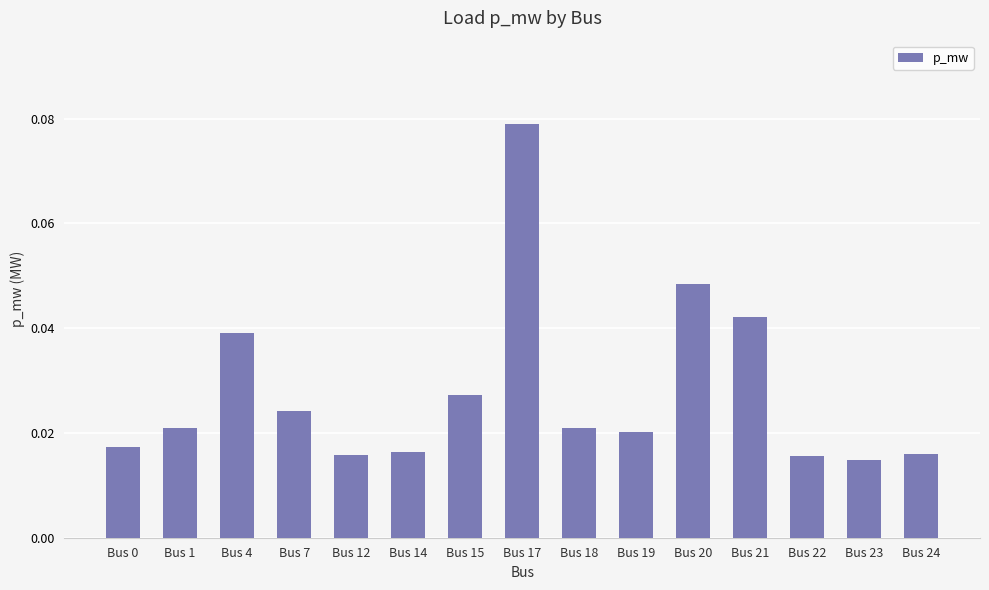

Which has a higher value, Bus 15 or Bus 21?

Bus 21